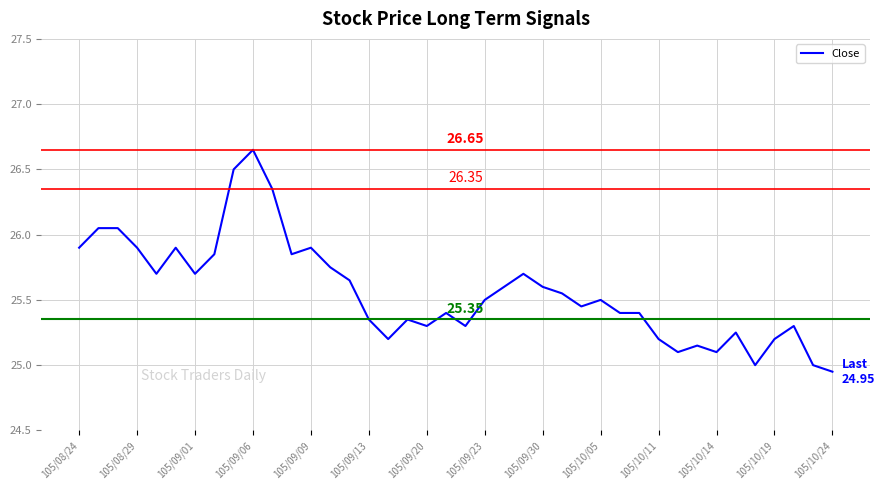

What is the difference between the maximum and minimum values?

1.7